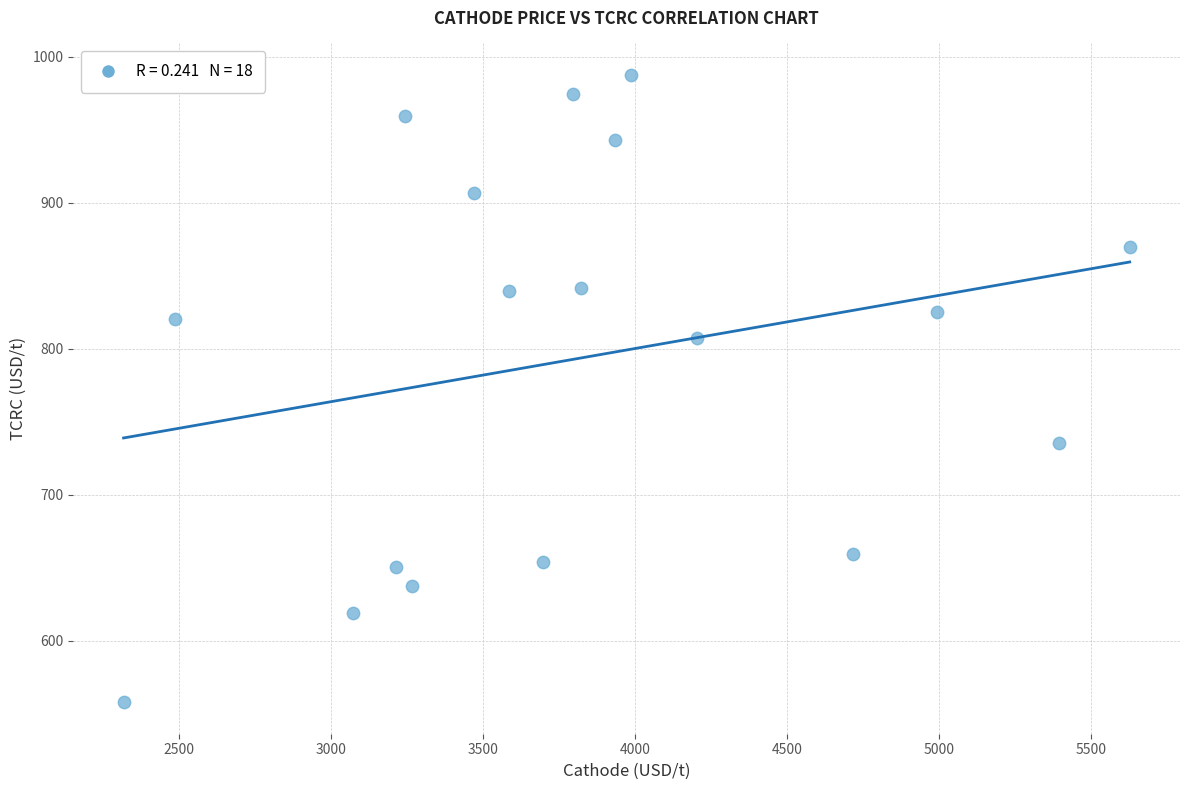

What is the range of Y values (max minus min)?

429.5